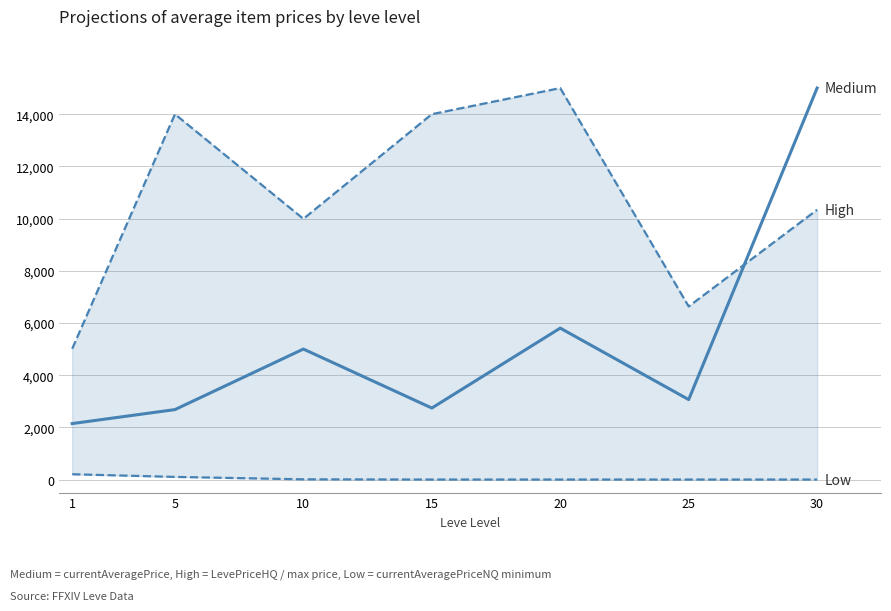

What is the difference between the Medium values at 20 and 15?

3062.6